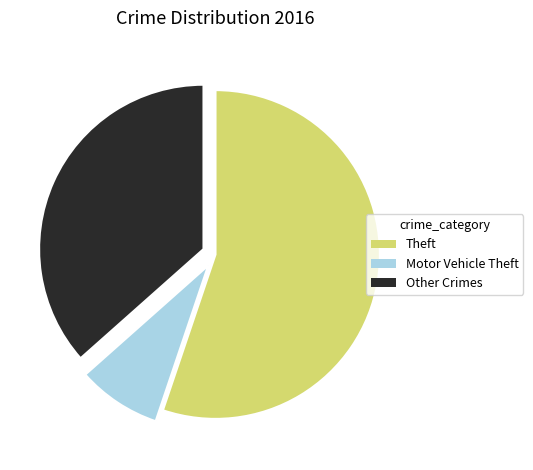

Does any single category account for the majority?

Yes